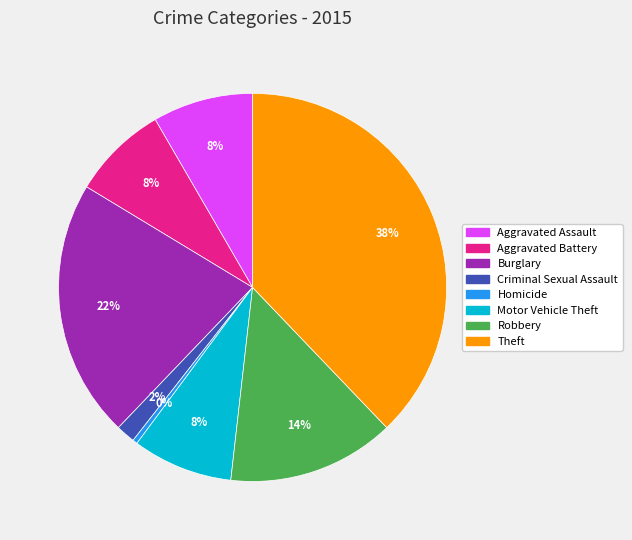

Between Homicide and Aggravated Battery, which is larger?

Aggravated Battery